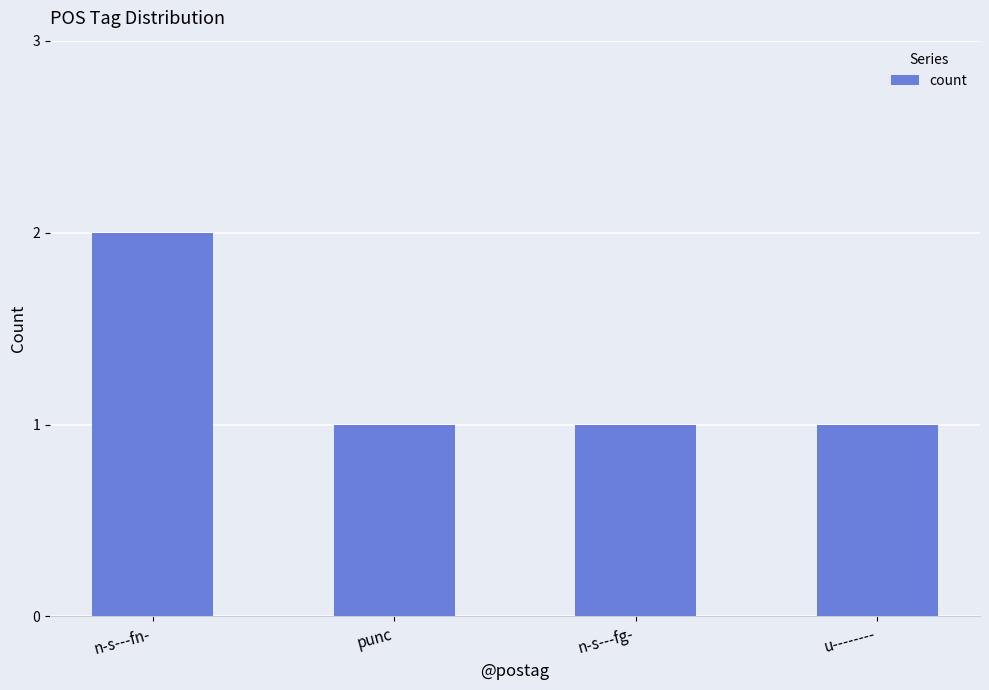

What is the label of the 4th bar from the left?

u--------